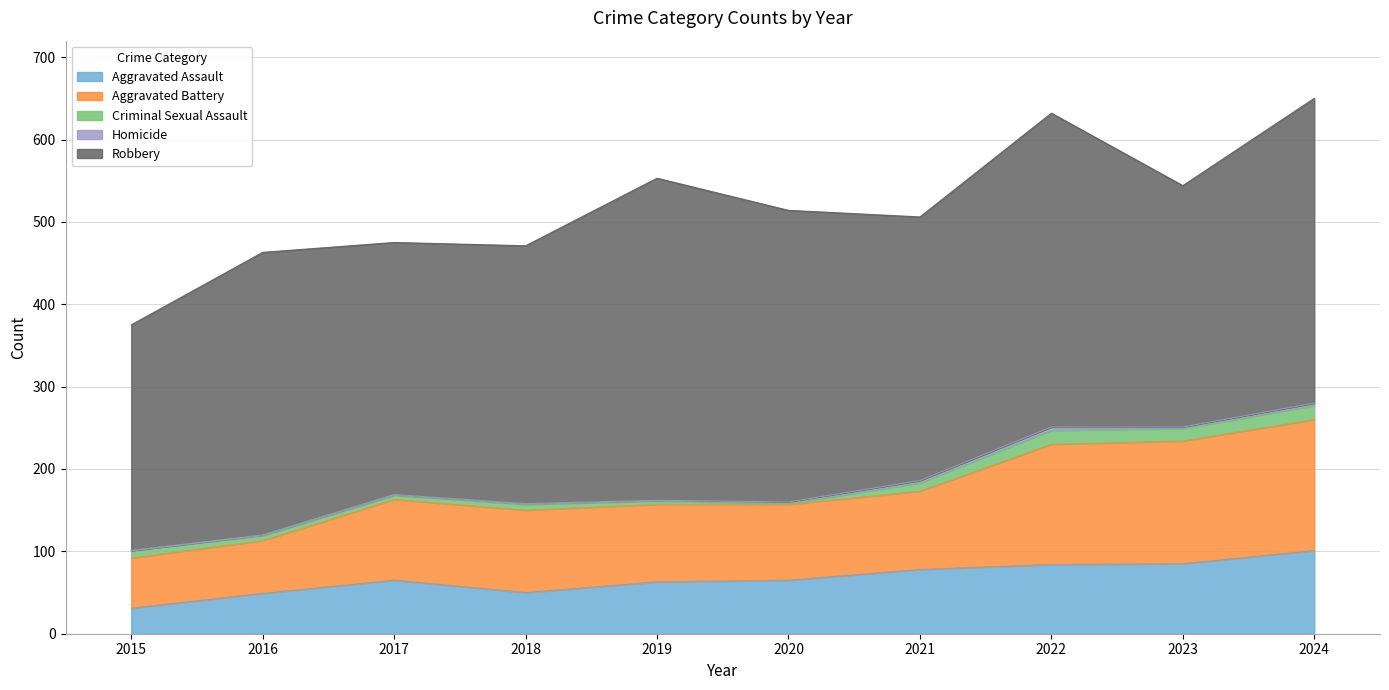

How many data points in Criminal Sexual Assault are less than 9?

5